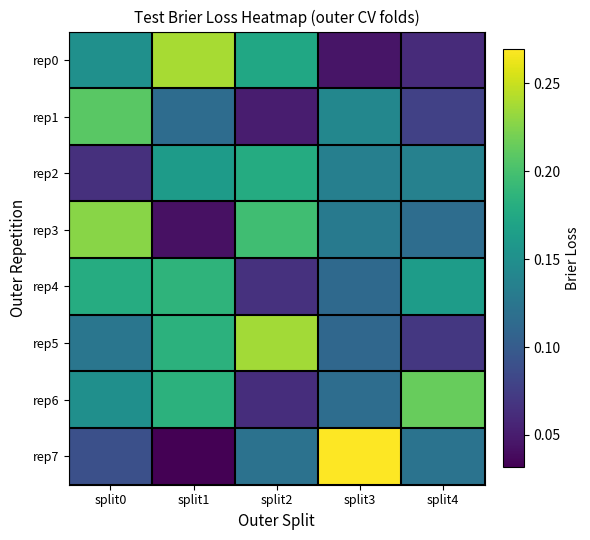

Reading left to right, what are all the values shown in this chart?

rep0: split0=0.2	split1=0.2	split2=0.2	split3=0.0	split4=0.1
rep1: split0=0.2	split1=0.1	split2=0.1	split3=0.1	split4=0.1
rep2: split0=0.1	split1=0.2	split2=0.2	split3=0.1	split4=0.1
rep3: split0=0.2	split1=0.0	split2=0.2	split3=0.1	split4=0.1
rep4: split0=0.2	split1=0.2	split2=0.1	split3=0.1	split4=0.2
rep5: split0=0.1	split1=0.2	split2=0.2	split3=0.1	split4=0.1
rep6: split0=0.2	split1=0.2	split2=0.1	split3=0.1	split4=0.2
rep7: split0=0.1	split1=0.0	split2=0.1	split3=0.3	split4=0.1